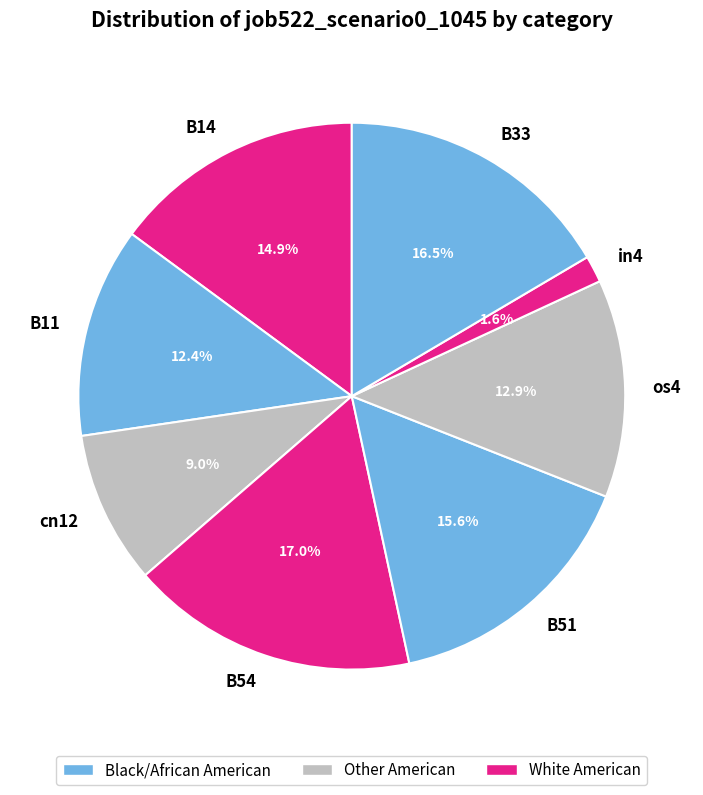

Approximately how many times larger is the value at B33 compared to cn12?

1.8